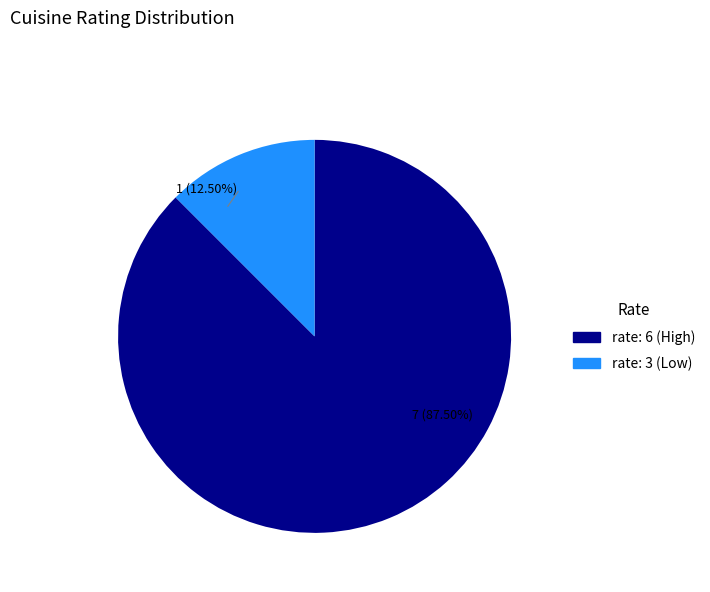

Is there a majority slice in this chart?

Yes